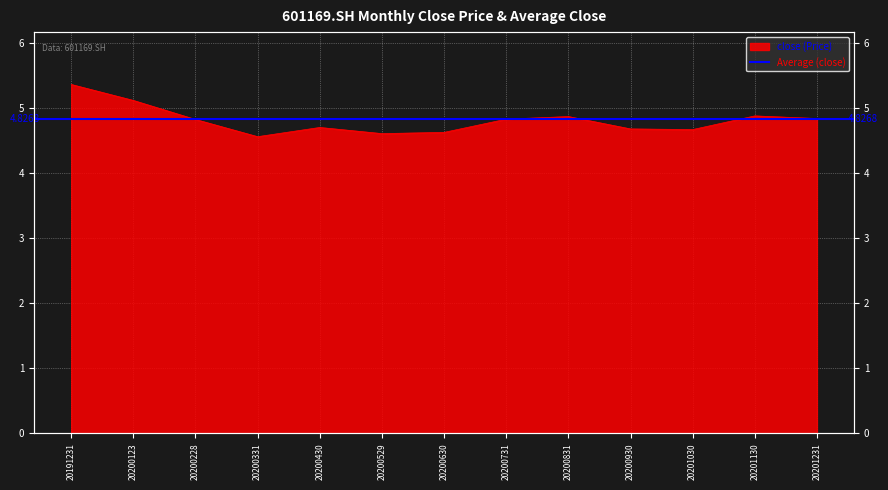

What is the greatest value displayed?

5.4